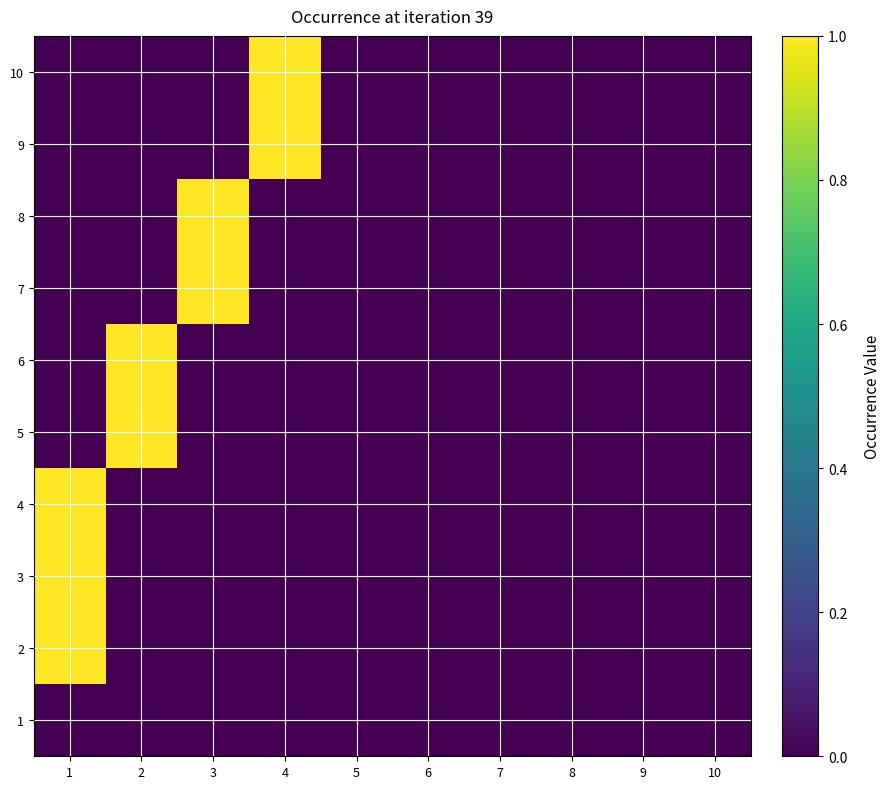

At 6, list the series in order from smallest to largest.

1, 2, 3, 4, 5, 6, 7, 8, 9, 10